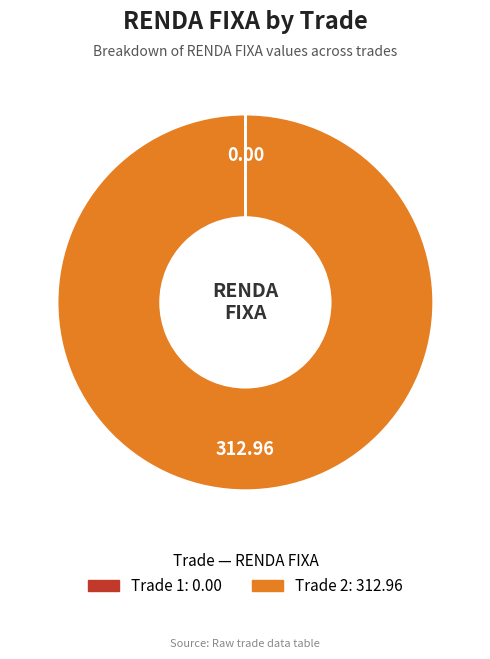

Which category accounts for the majority?

Trade 2